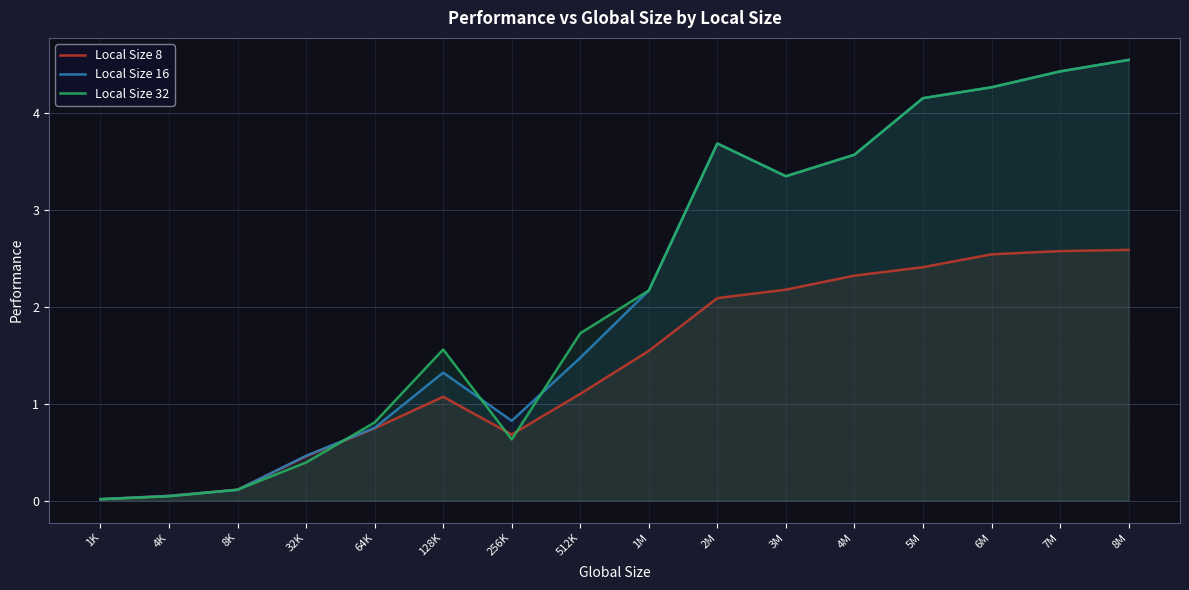

Reading left to right, list all the values displayed in this chart.

Local Size 8: 1K=0.0	4K=0.0	8K=0.1	32K=0.5	64K=0.7	128K=1.1	256K=0.7	512K=1.1	1M=1.5	2M=2.1	3M=2.2	4M=2.3	5M=2.4	6M=2.5	7M=2.6	8M=2.6
Local Size 16: 1K=0.0	4K=0.0	8K=0.1	32K=0.5	64K=0.8	128K=1.3	256K=0.8	512K=1.5	1M=2.2	2M=3.7	3M=3.3	4M=3.6	5M=4.2	6M=4.3	7M=4.4	8M=4.5
Local Size 32: 1K=0.0	4K=0.0	8K=0.1	32K=0.4	64K=0.8	128K=1.6	256K=0.6	512K=1.7	1M=2.2	2M=3.7	3M=3.3	4M=3.6	5M=4.2	6M=4.3	7M=4.4	8M=4.5